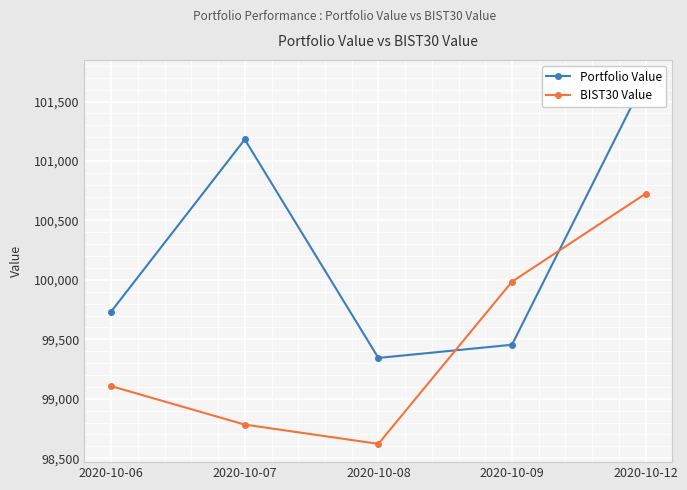

What is the value of the Portfolio Value point at the 3rd from the left?

99343.5